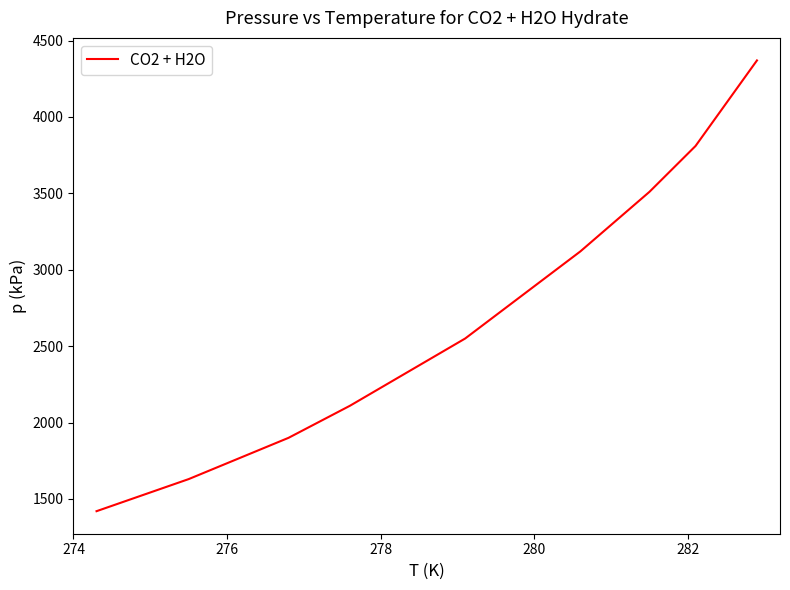

What is the difference between the maximum and minimum values?

2950